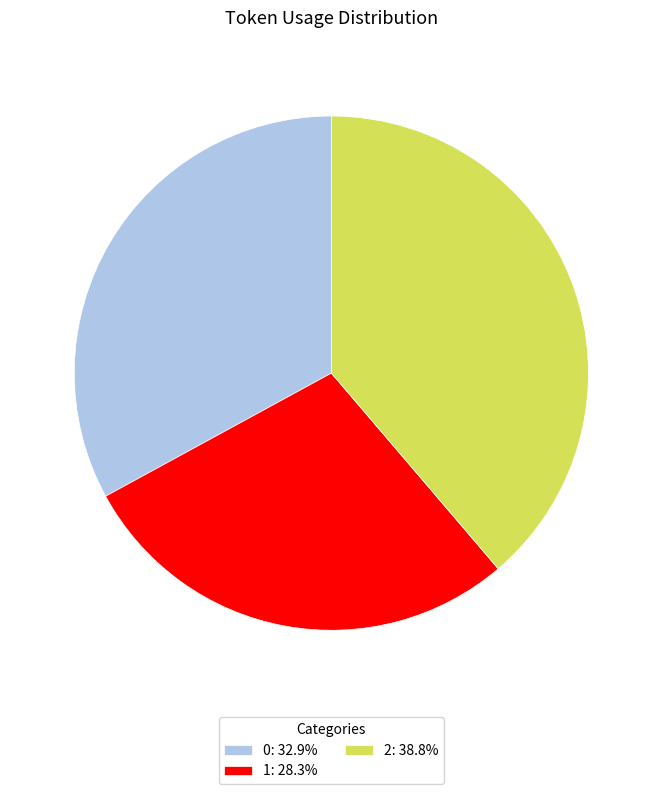

Is there a majority slice in this chart?

No